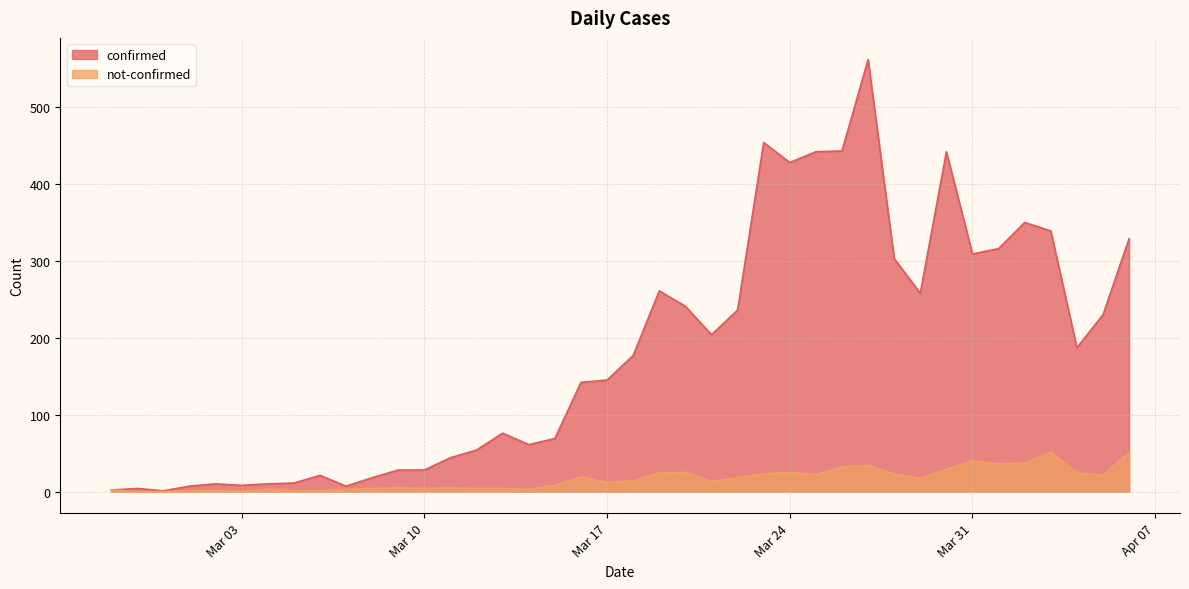

Where does the confirmed series first go above 177?

2020-03-19